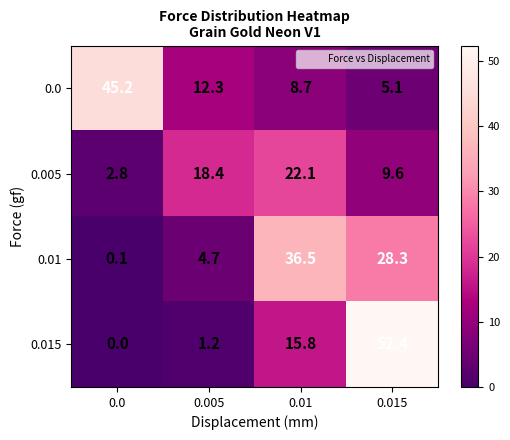

What is the difference between the highest and lowest values at 0.015?

47.3